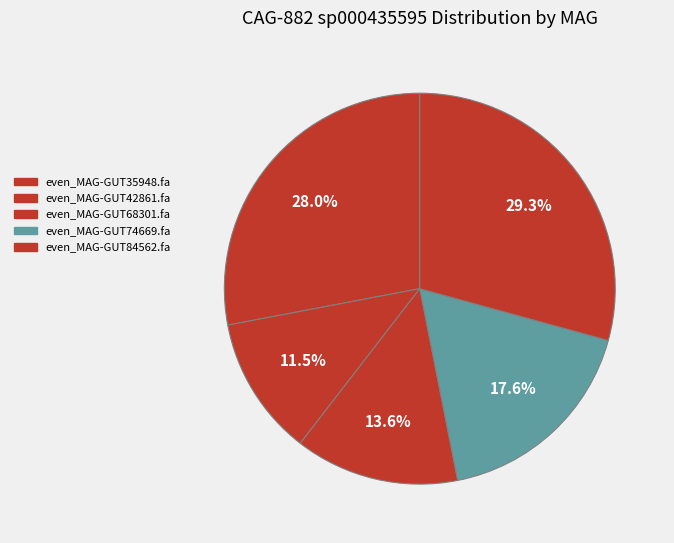

True or false: even_MAG-GUT84562.fa accounts for 22% of the total.

False